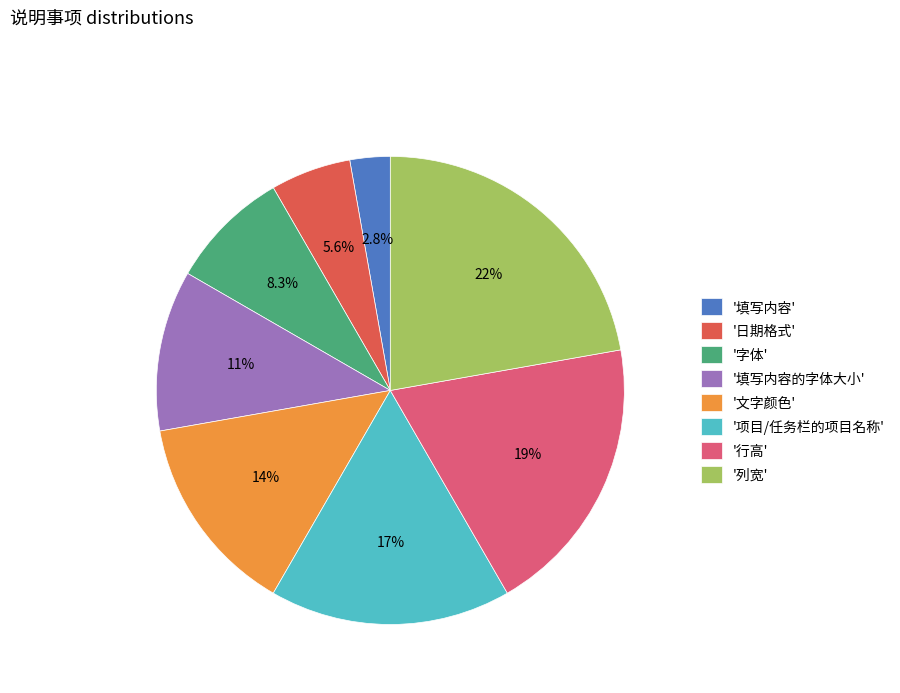

Which category has the biggest portion of the pie?

'列宽'